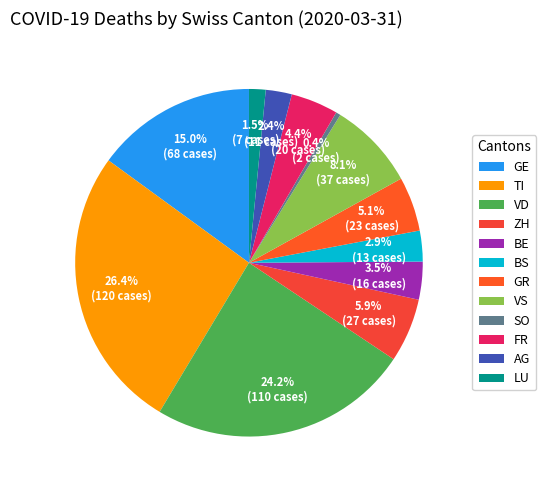

How many slices are in this pie chart?

12